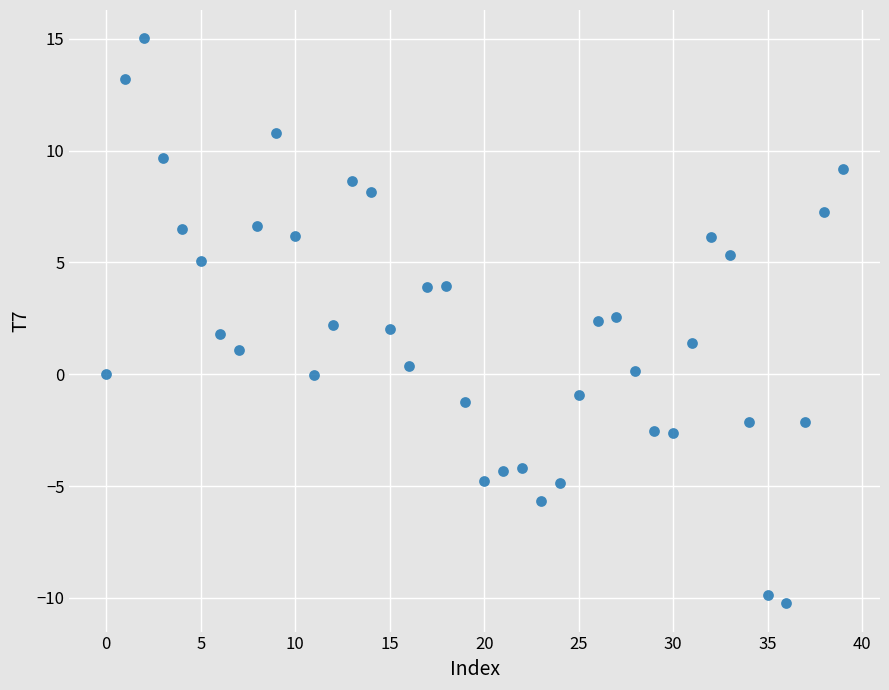

What is the range of Y values (max minus min)?

25.3